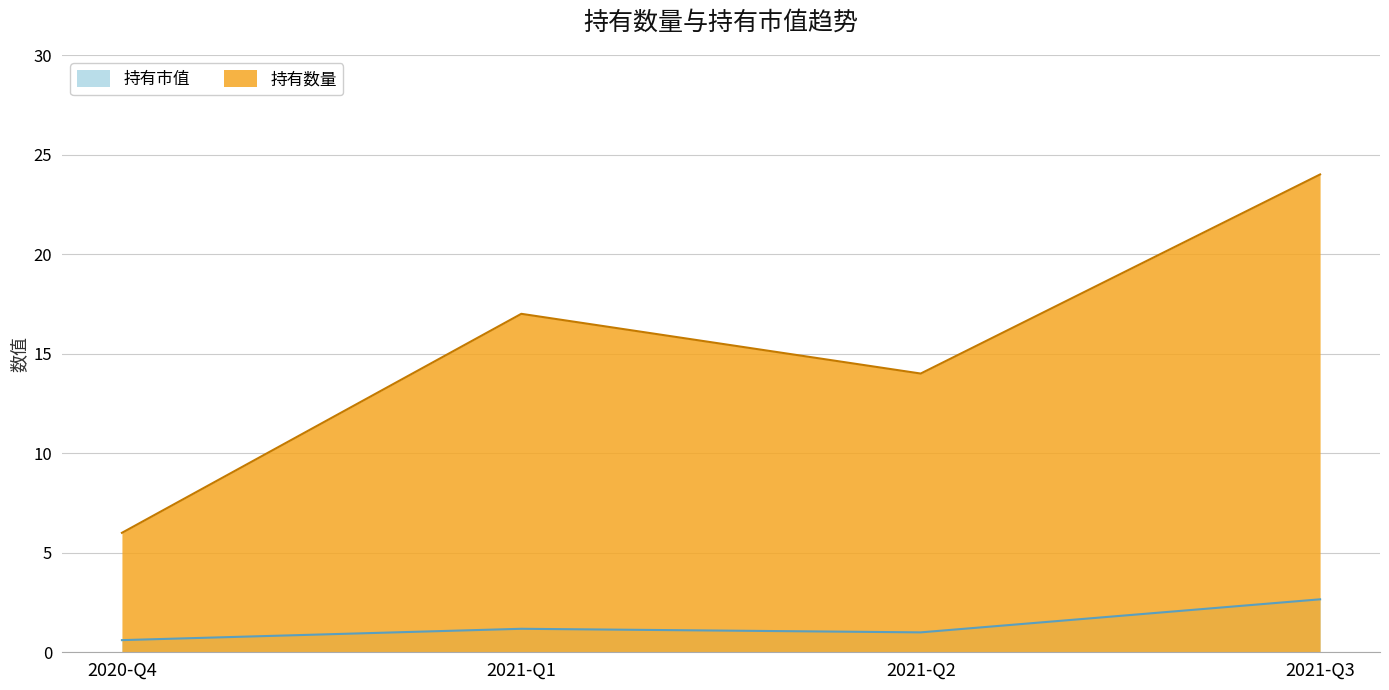

What is the smallest value displayed?

0.6